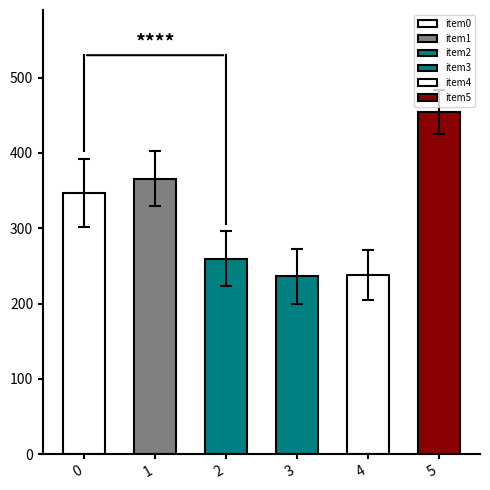

What is the value of the dy bar at the 1st from the left?

45.3